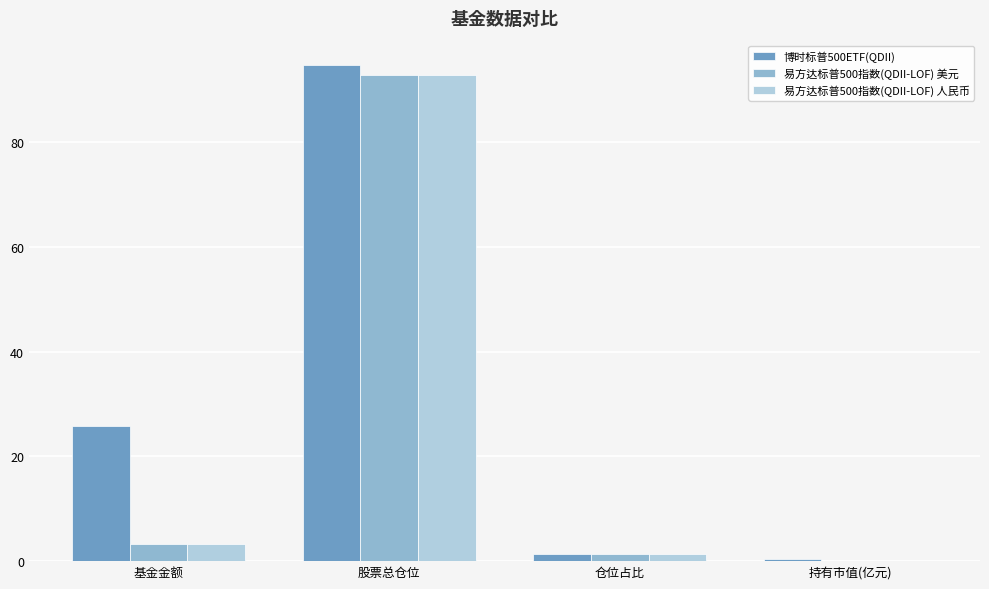

What is the greatest value displayed?

94.6